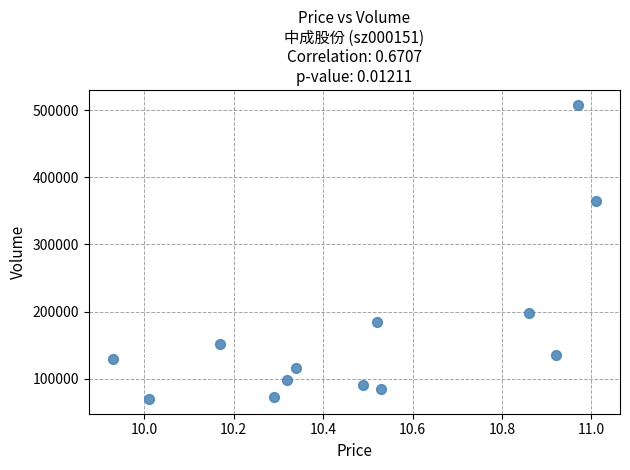

What is the range of Y values (max minus min)?

438443